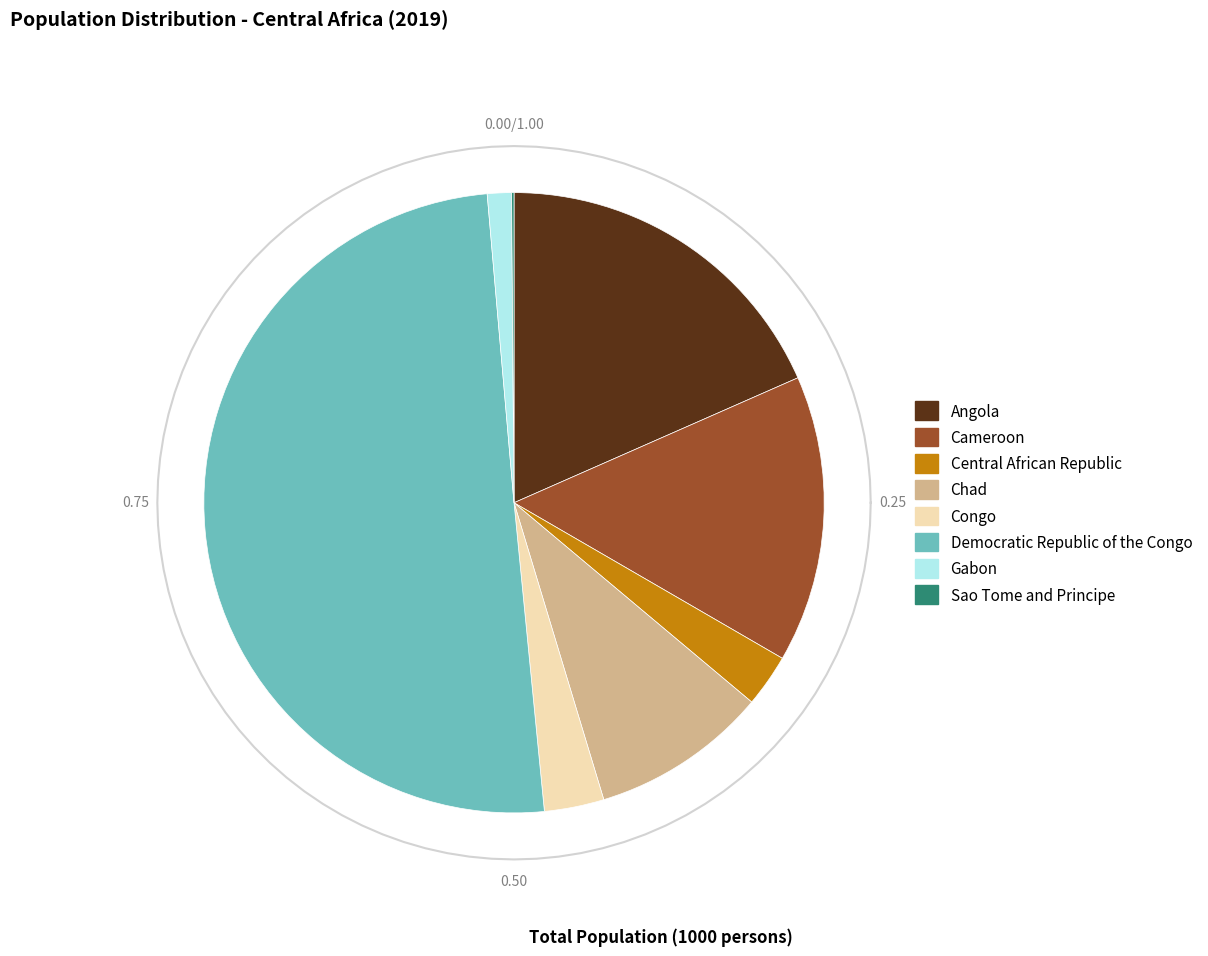

How much of the chart is everything except Central African Republic?

97.3%